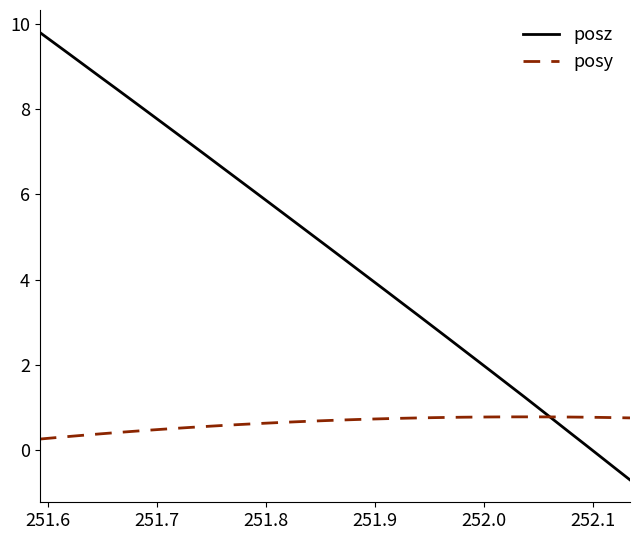

Which series has the widest spread of values?

posz